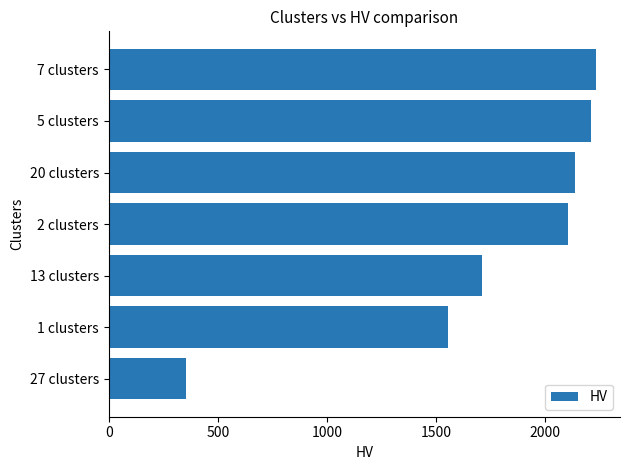

Is it true that the value at 13 clusters is 1713.1?

True